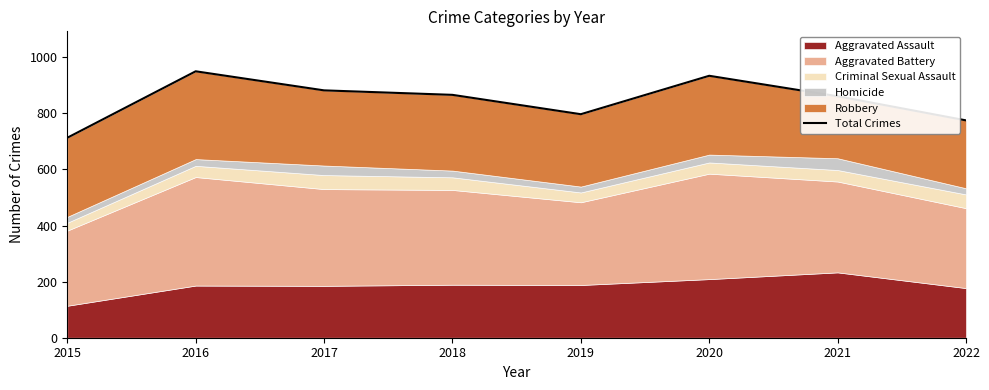

At which category does the data reach its first local peak?

2016